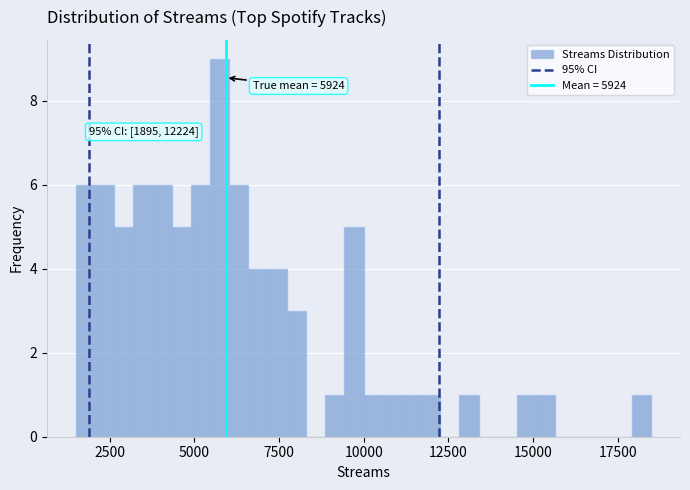

Read against the x-axis, roughly where is the centre of the tallest bar?

5500